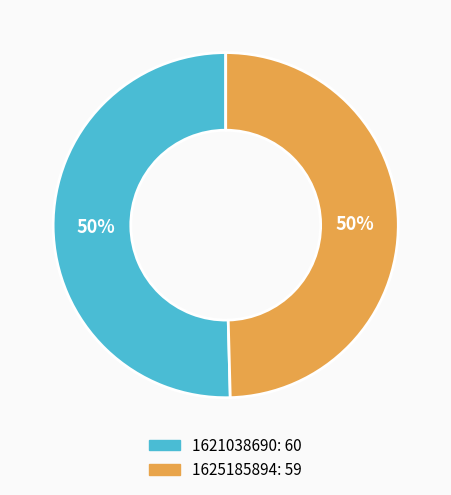

Combined, do 1621038690 and 1625185894 account for over 50%?

Yes